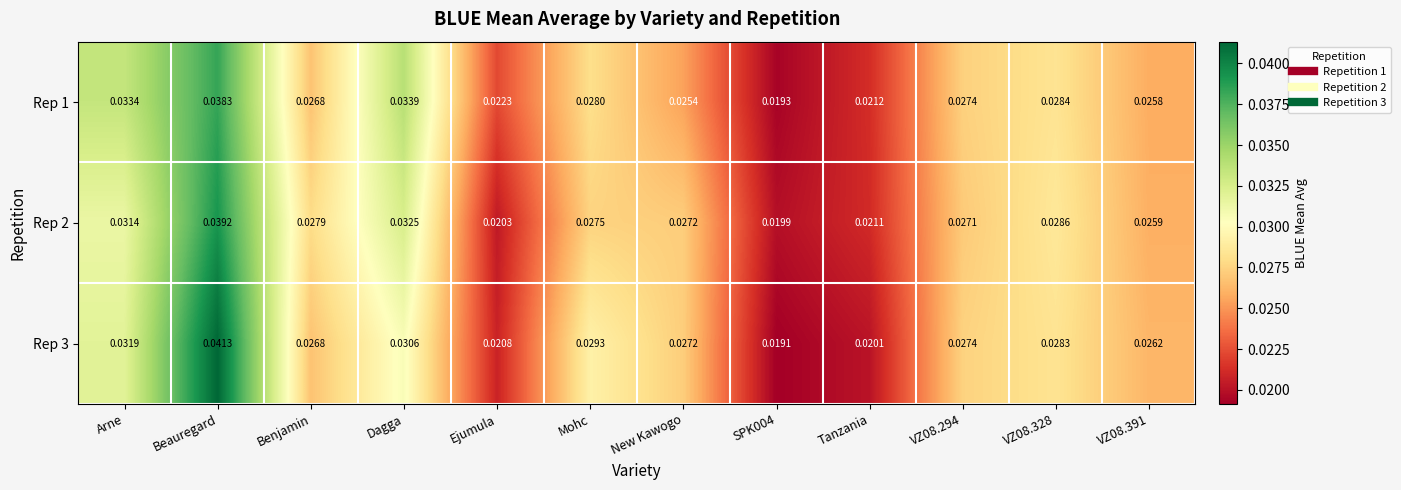

At which label does Rep 1 reach its peak?

Beauregard